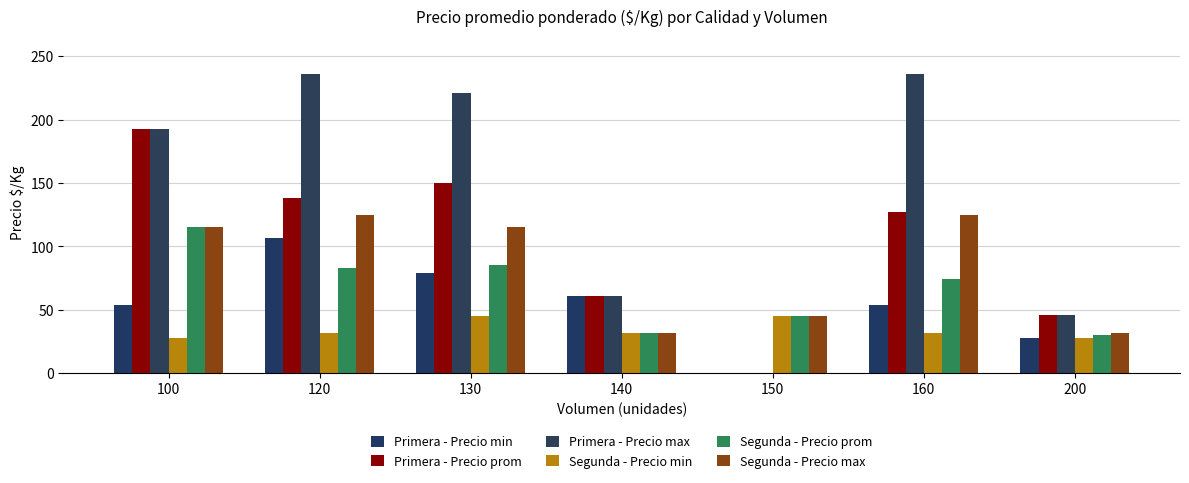

What is the value of the Segunda - Precio max bar at the 1st from the left?

115